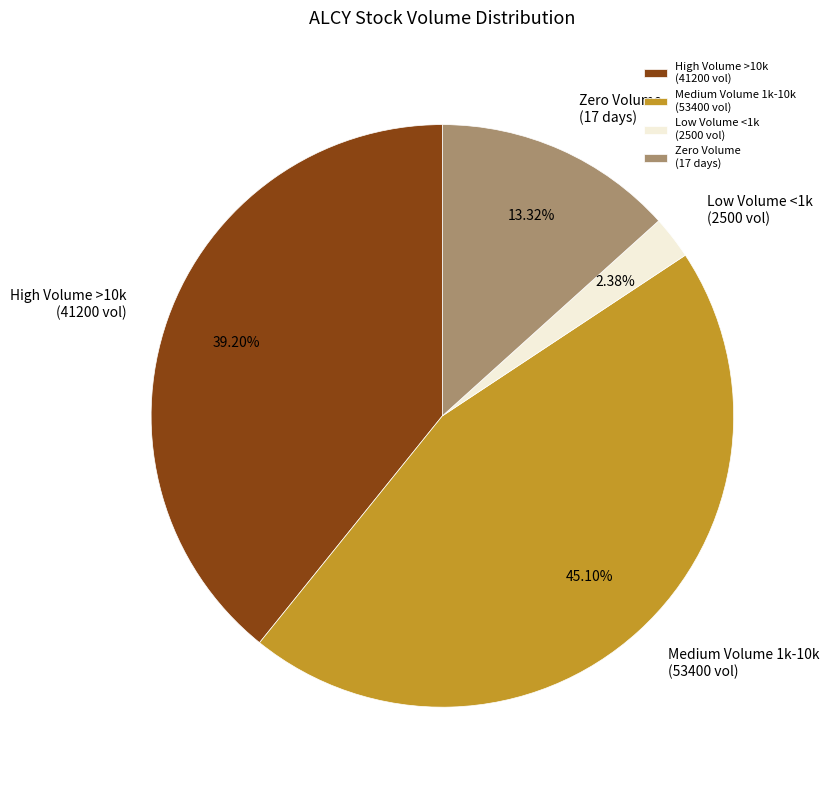

What is the largest slice in the pie chart?

Medium Volume 1k-10k (53400 vol)